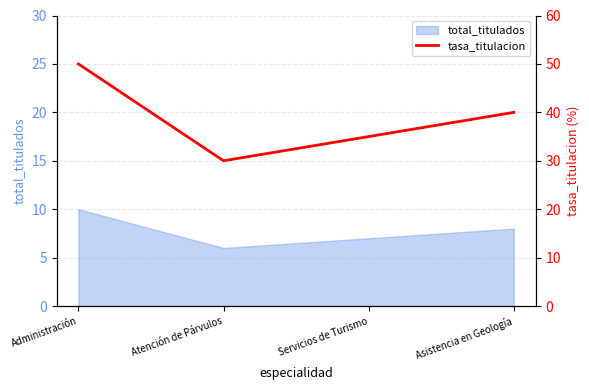

Read the total_titulados value at Asistencia en Geología.

8